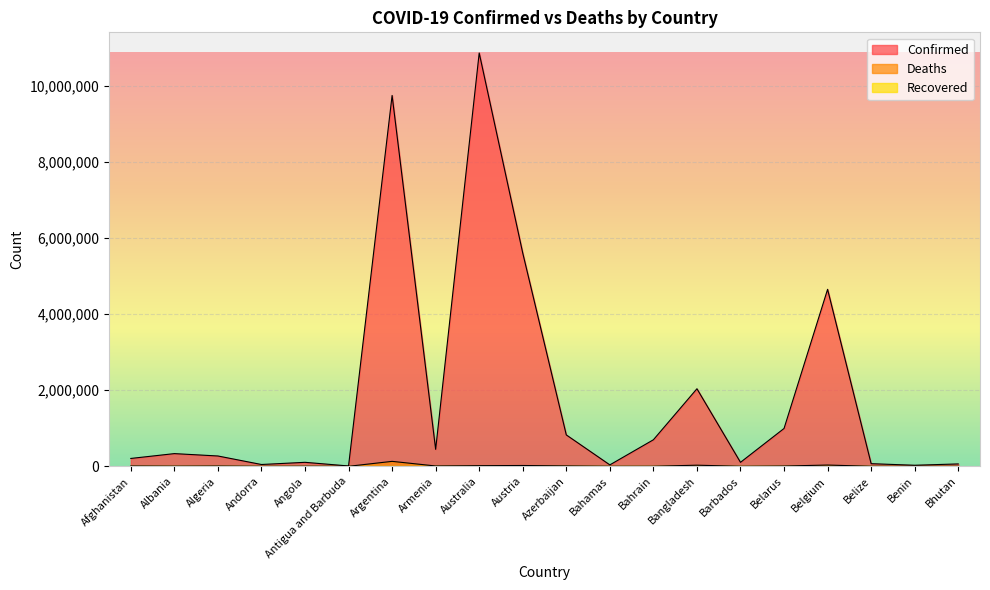

What is the label of the 20th point from the right?

Afghanistan